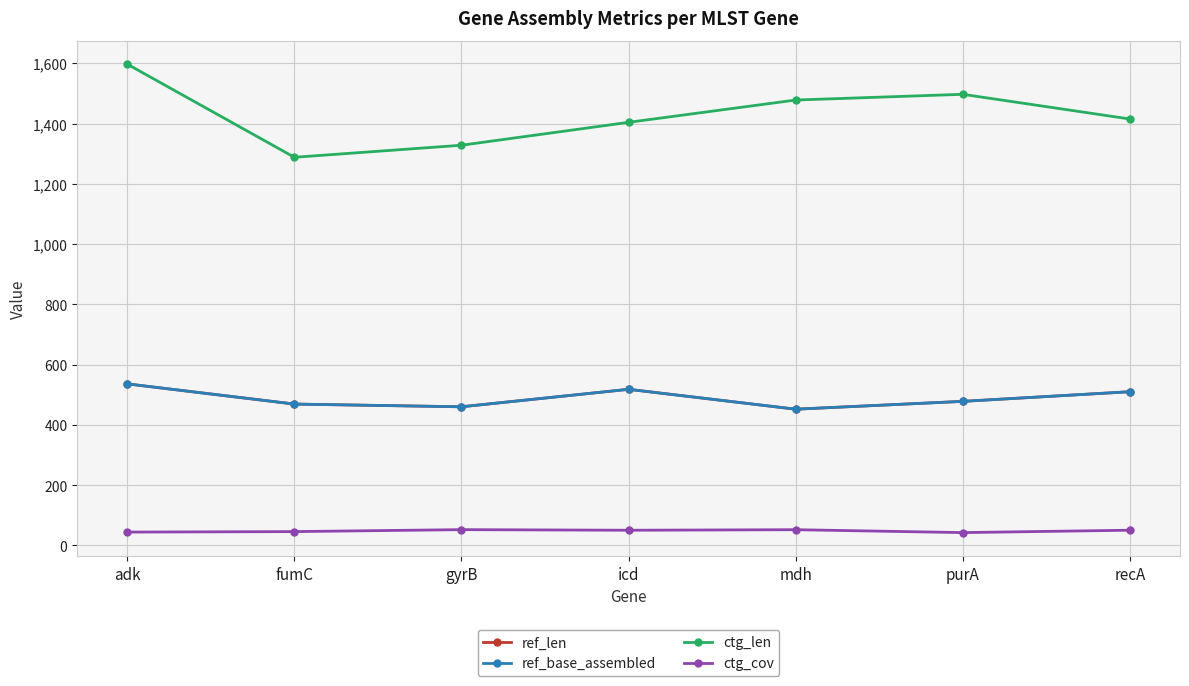

The value of ctg_cov at icd is 34.1. True or false?

False